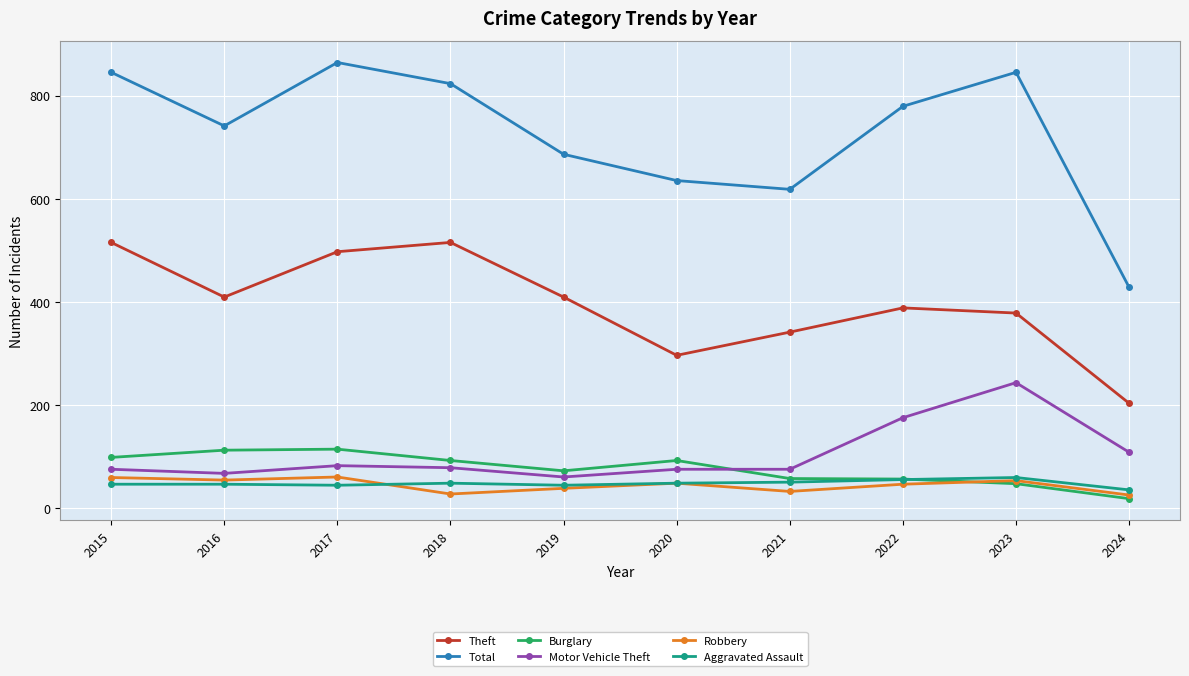

True or false: Burglary and Theft intersect in this chart.

False